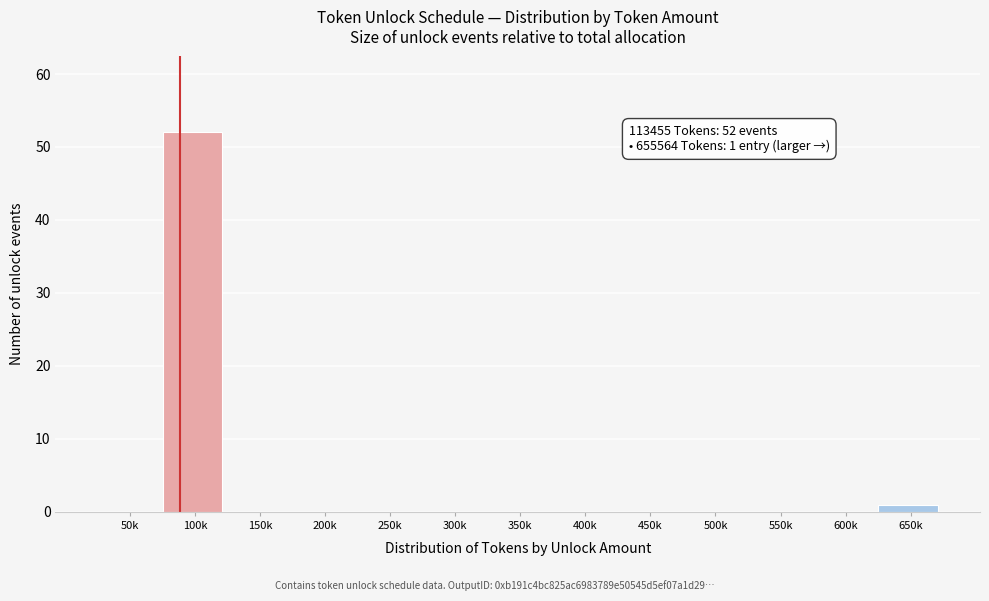

Reading left to right, transcribe all the data shown in this chart.

50k=0	100k=52	150k=0	200k=0	250k=0	300k=0	350k=0	400k=0	450k=0	500k=0	550k=0	600k=0	650k=1